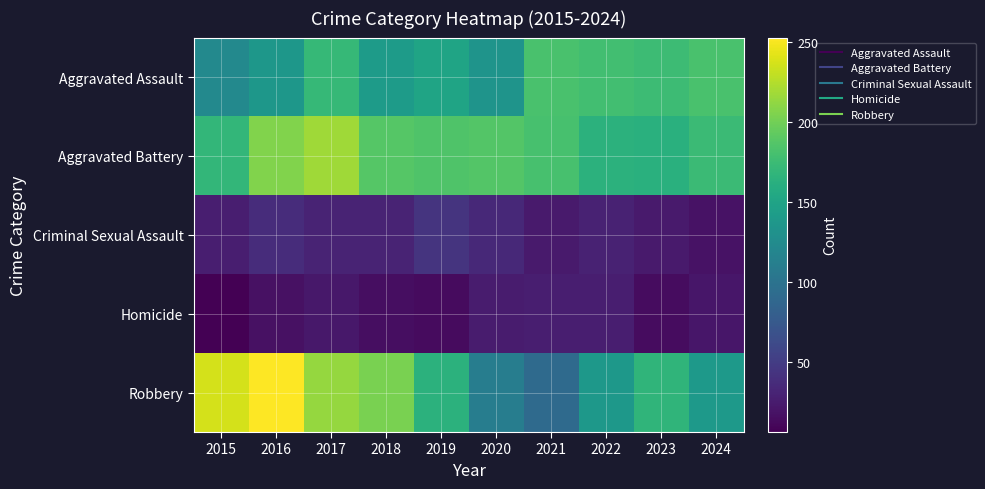

At 2017, list the series in order from largest to smallest.

Aggravated Battery, Robbery, Aggravated Assault, Criminal Sexual Assault, Homicide